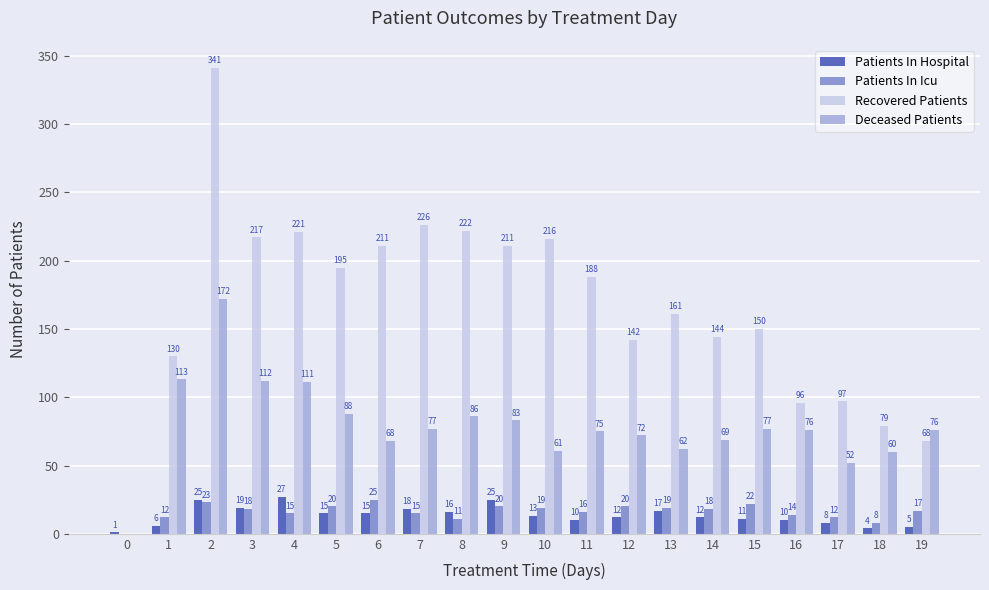

At which category is the sum across all series the highest?

2